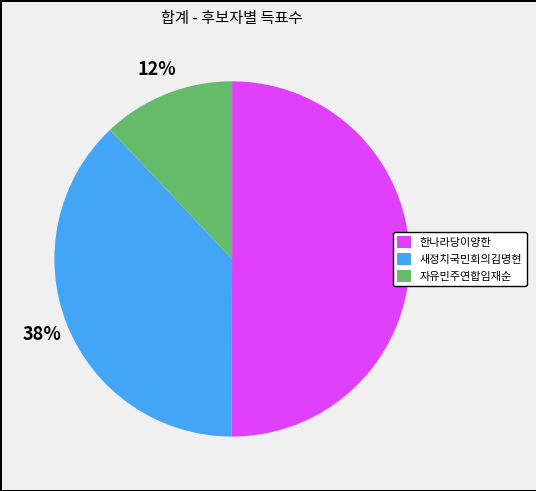

Count the number of slices in the pie.

3